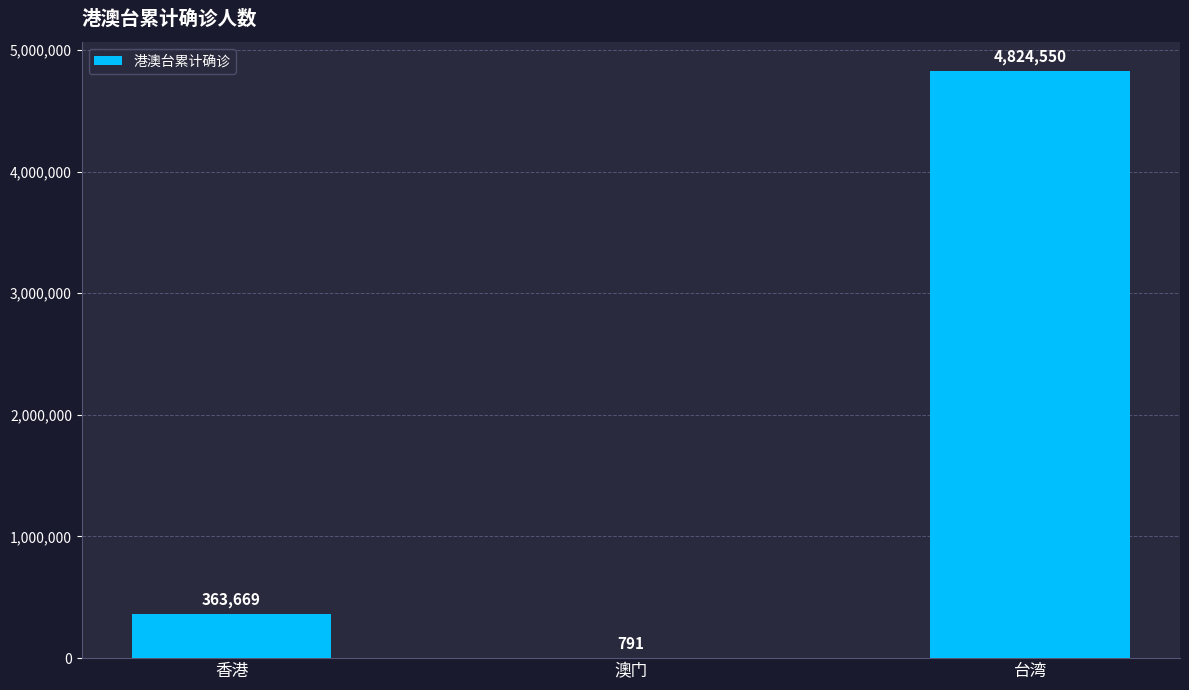

How many series are shown in this chart?

1